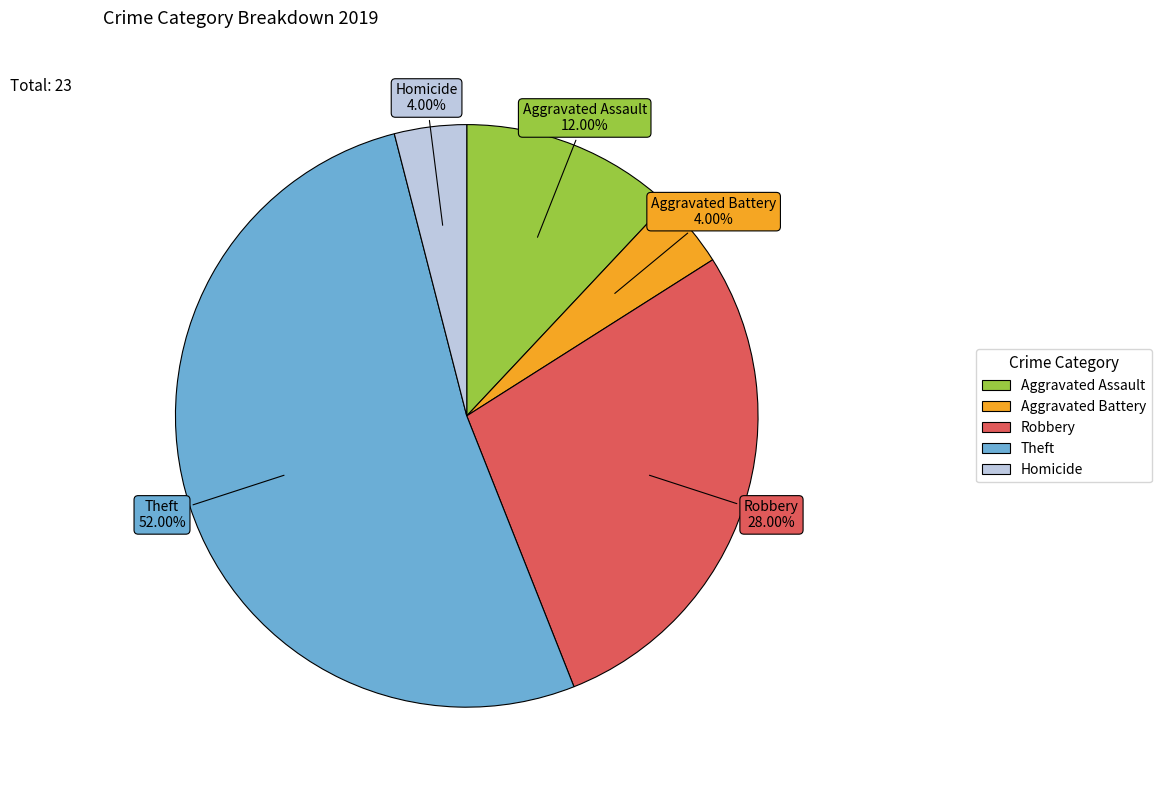

Combined, do Robbery and Aggravated Battery account for over 50%?

No